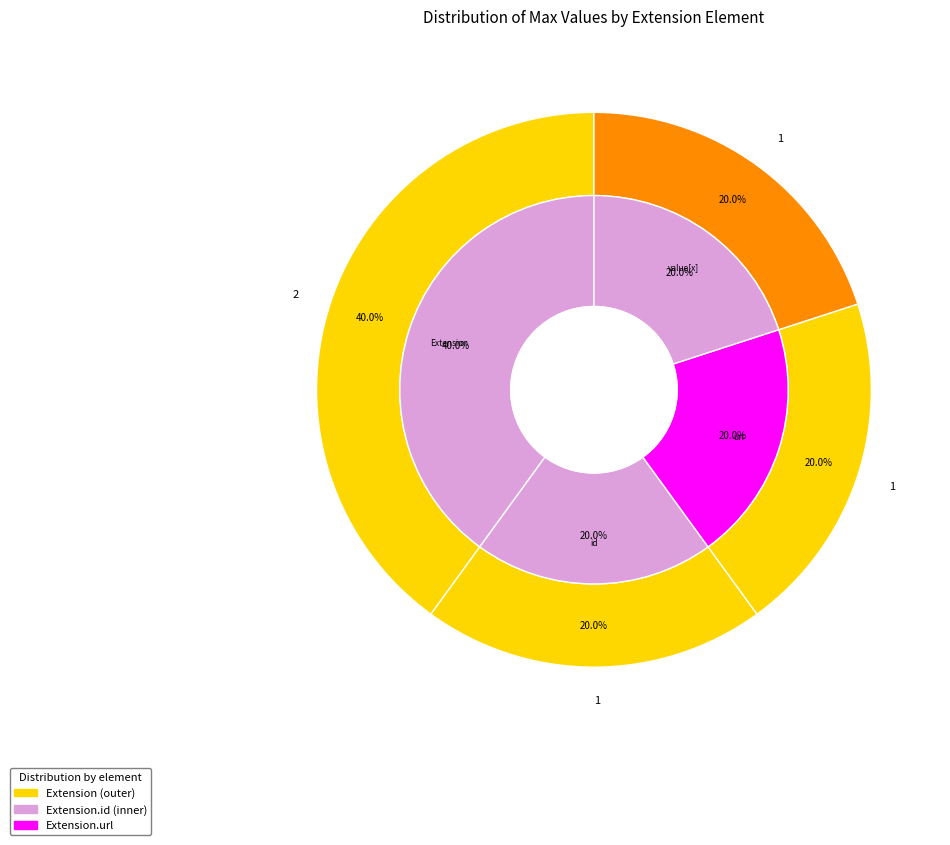

Is there a majority slice in this chart?

Yes